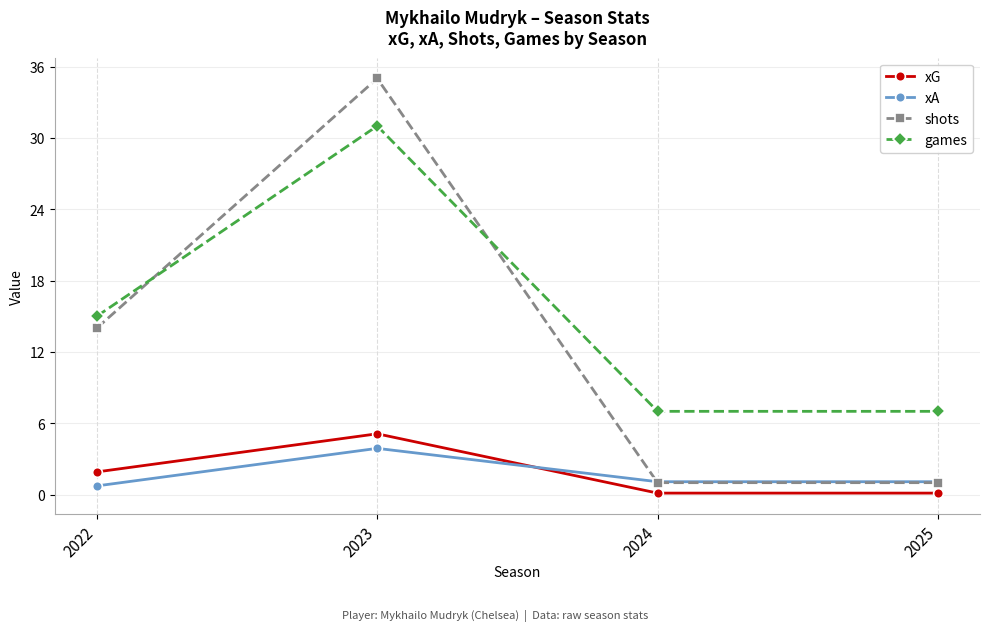

What is the spread (max minus min) of values at 2023?

31.1